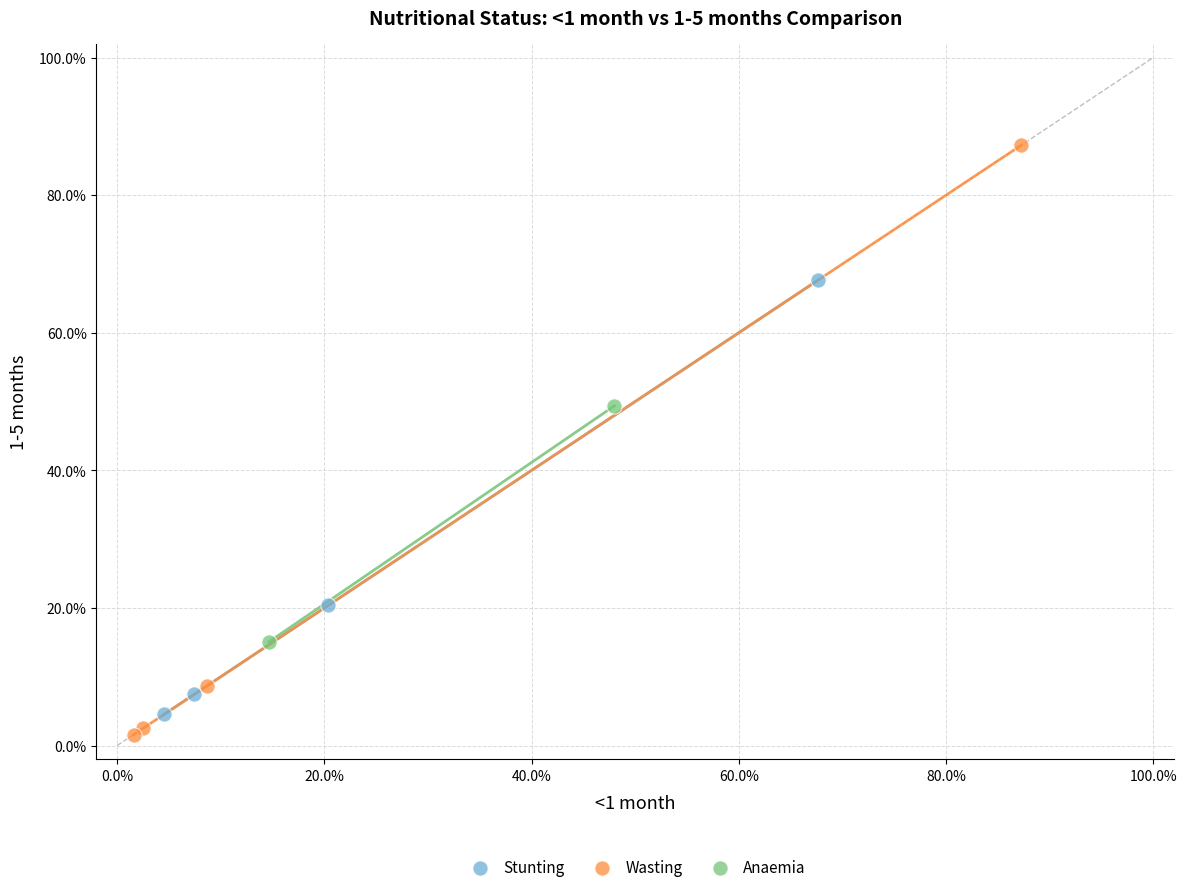

Which series reaches the maximum Y coordinate?

Wasting